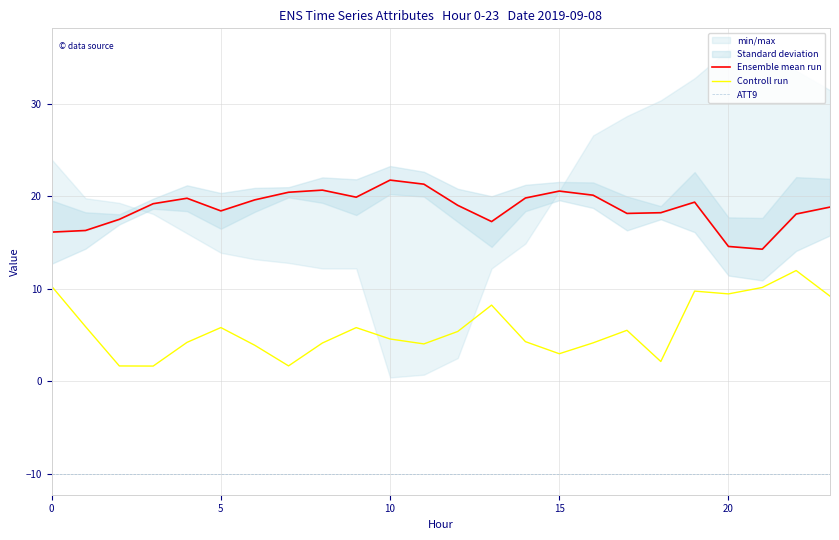

What is the spread (max minus min) of values at 17?

28.2